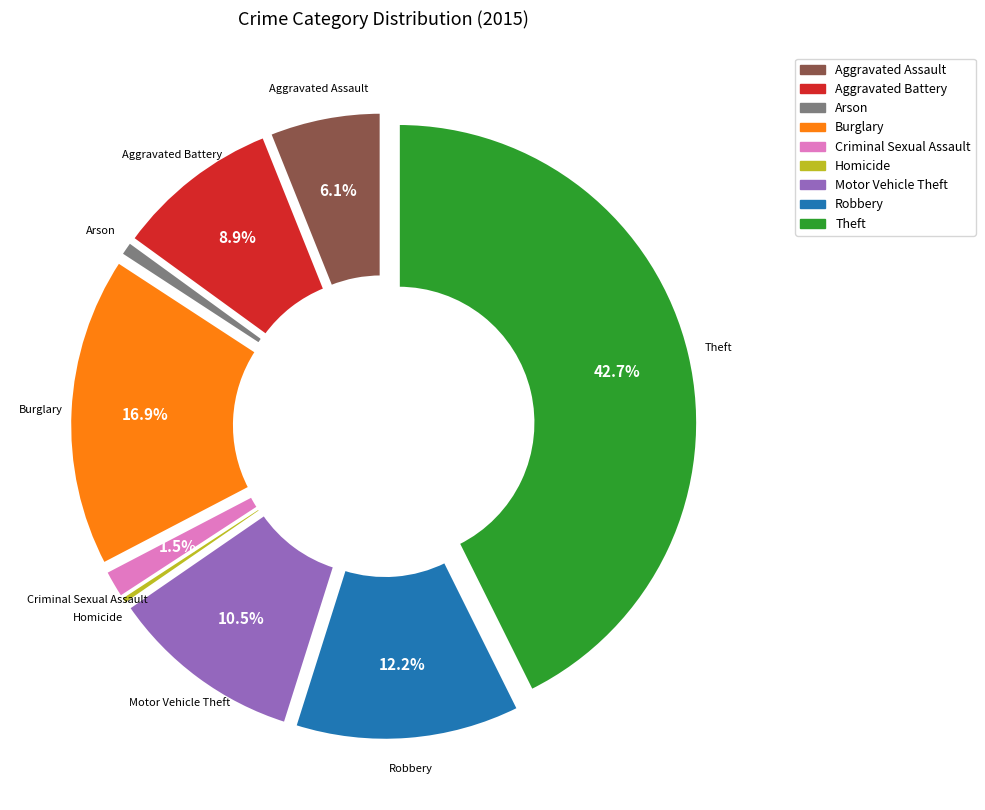

Rank the categories by value from lowest to highest.

Homicide, Arson, Criminal Sexual Assault, Aggravated Assault, Aggravated Battery, Motor Vehicle Theft, Robbery, Burglary, Theft